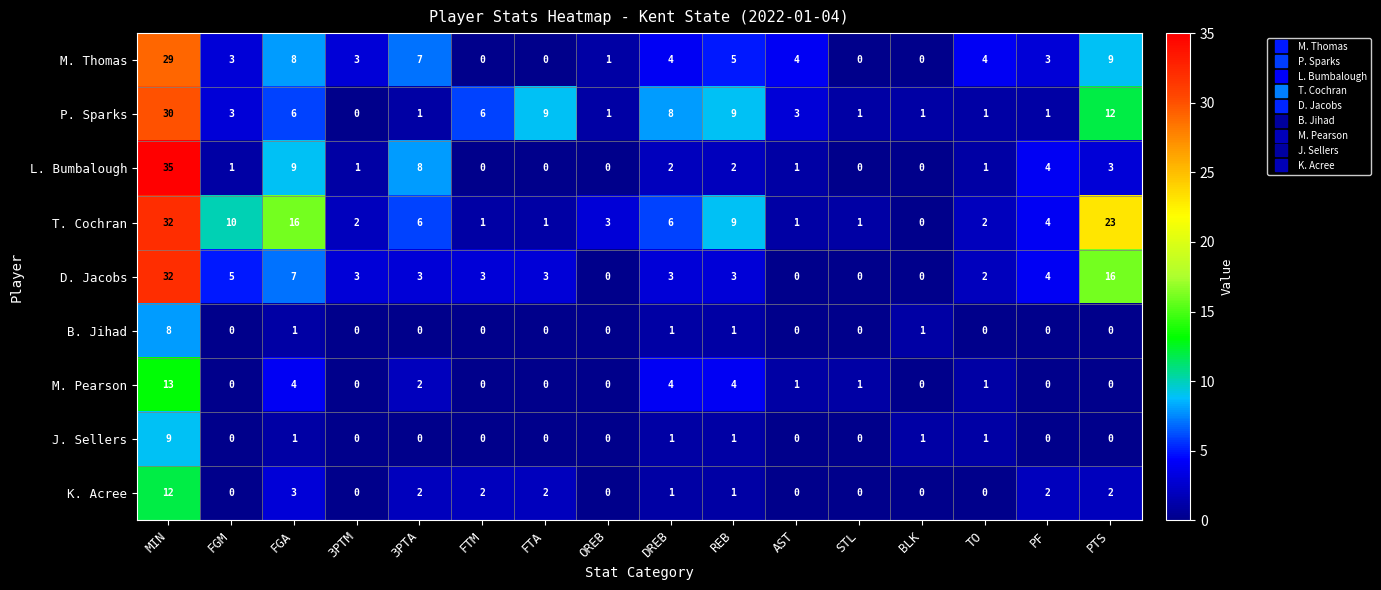

The L. Bumbalough series shows 2 at FGM. True or false?

False